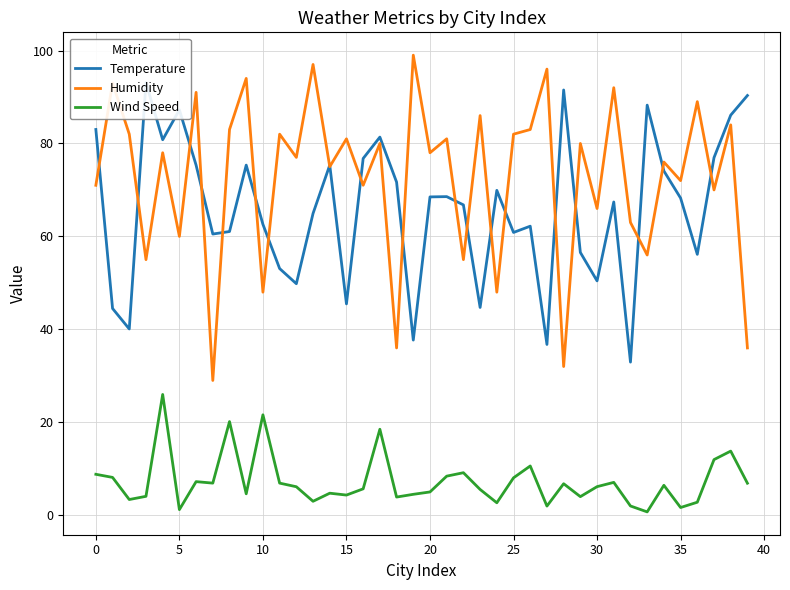

Rank the series at 11 from highest to lowest value.

Humidity, Temperature, Wind Speed